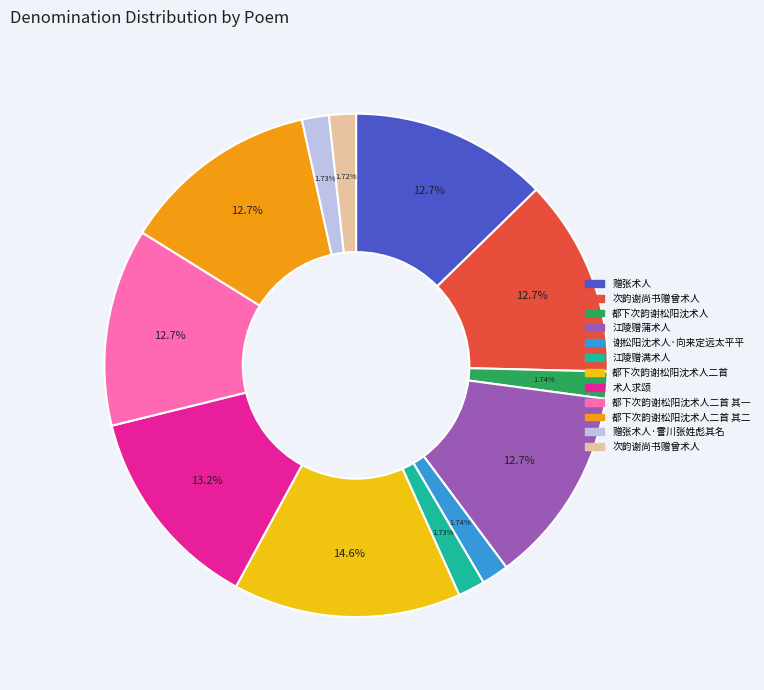

To the nearest percent, what is the difference between the largest and smallest slice percentages?

13%